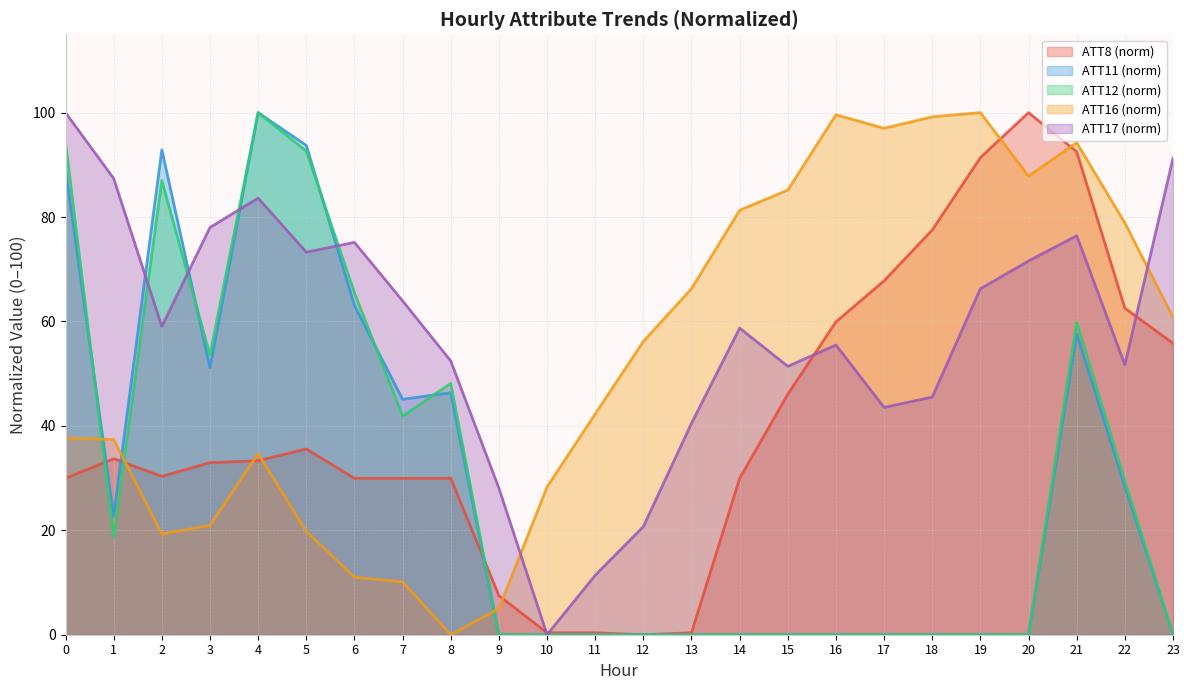

What is the difference between the maximum and second lowest values in the ATT17 series?

88.6